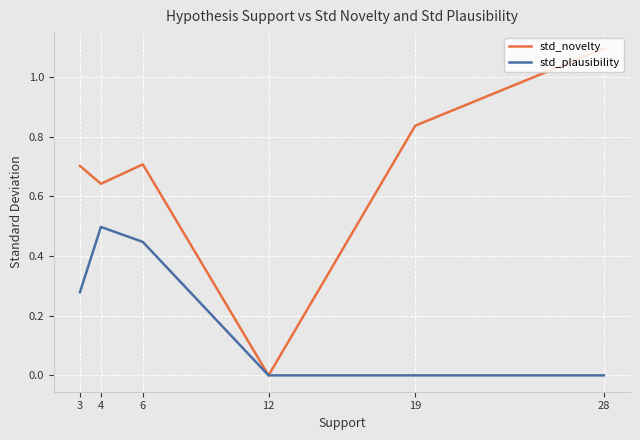

In std_plausibility, how many points are higher than both neighbors (excluding endpoints)?

1